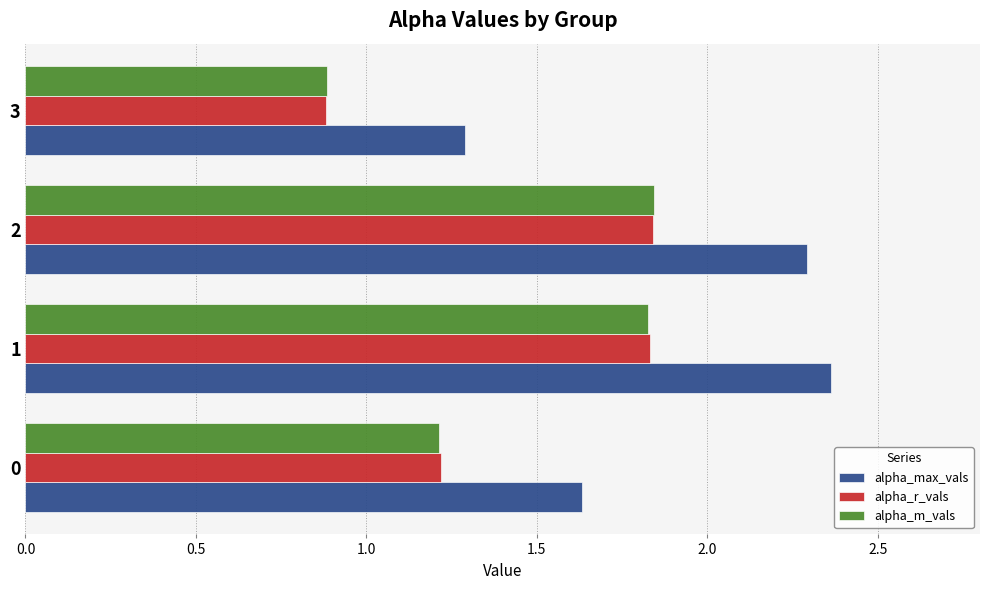

What is the difference between the second highest and minimum values in the alpha_max_vals series?

1.0